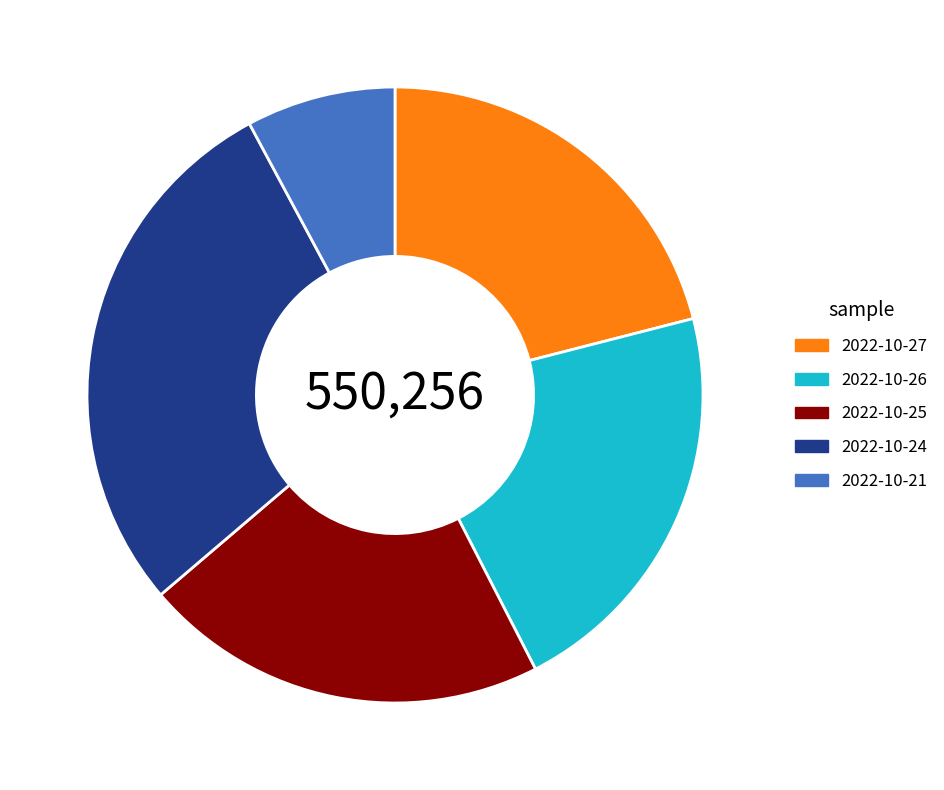

Combined, do 2022-10-24 and 2022-10-27 account for over 50%?

No